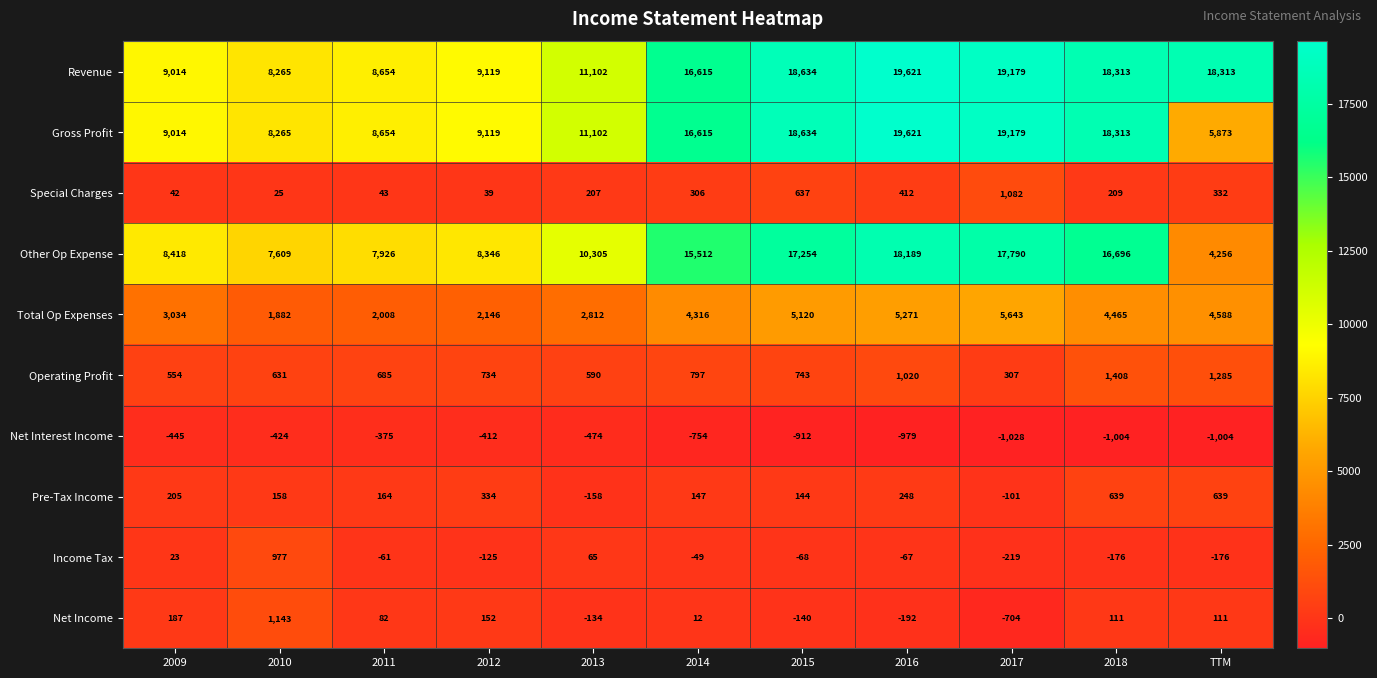

Is the value of Operating Profit at 2009 greater than the value of Net Income at 2017?

Yes